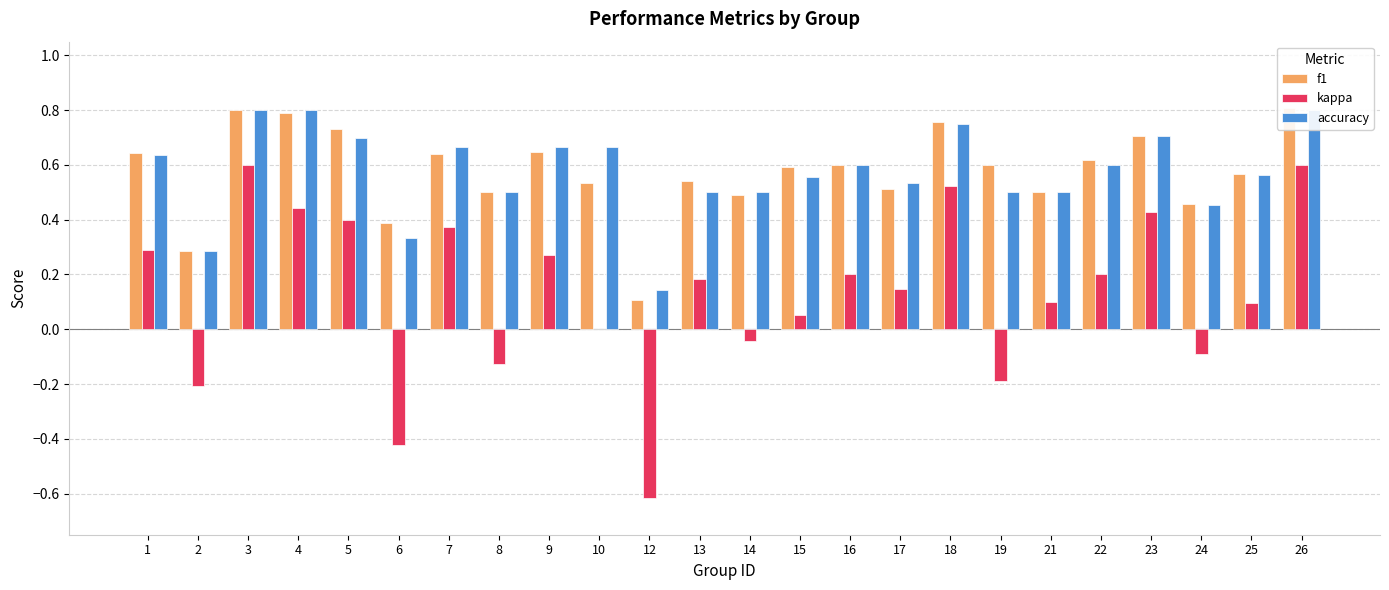

What is the value of the f1 bar at the 10th from the left?

0.5